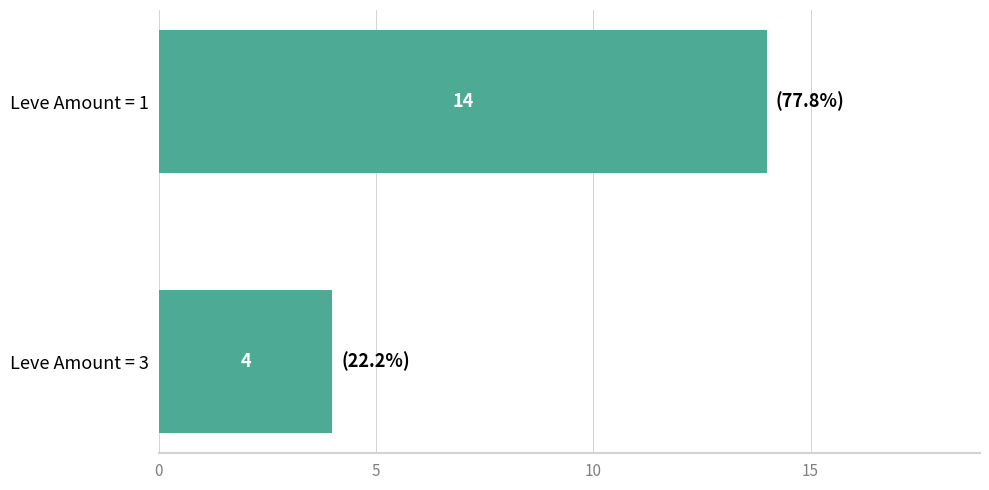

What is the difference between the maximum and minimum values?

10